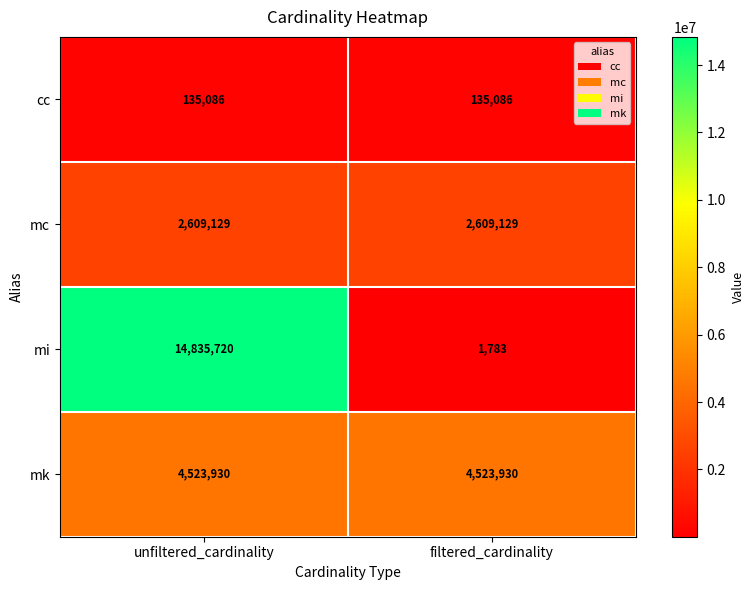

Which series has the largest total across all categories?

mi